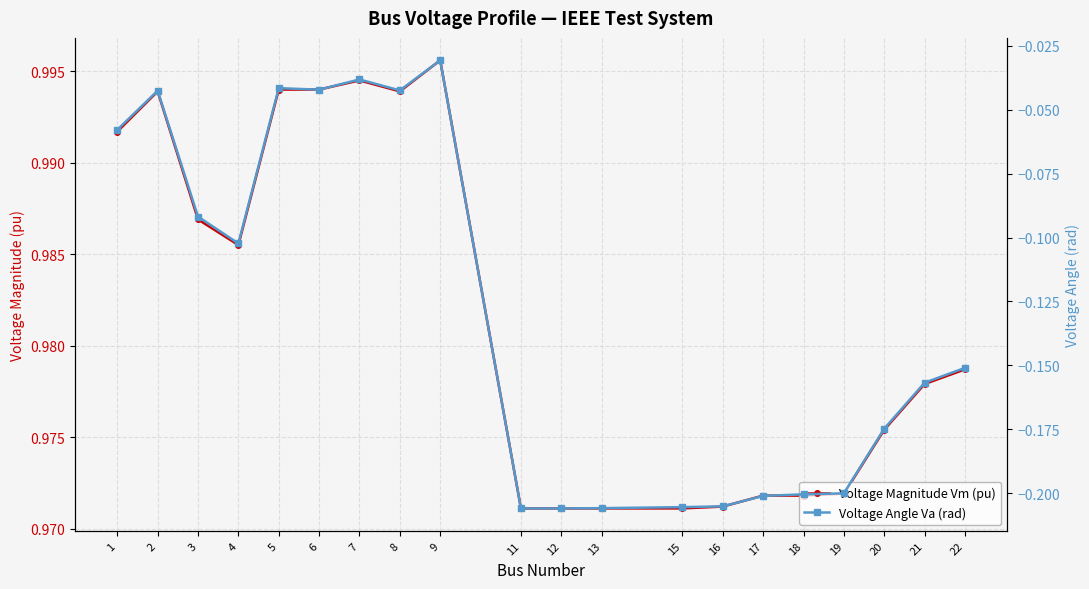

Is this an area chart (filled region under the line)?

No